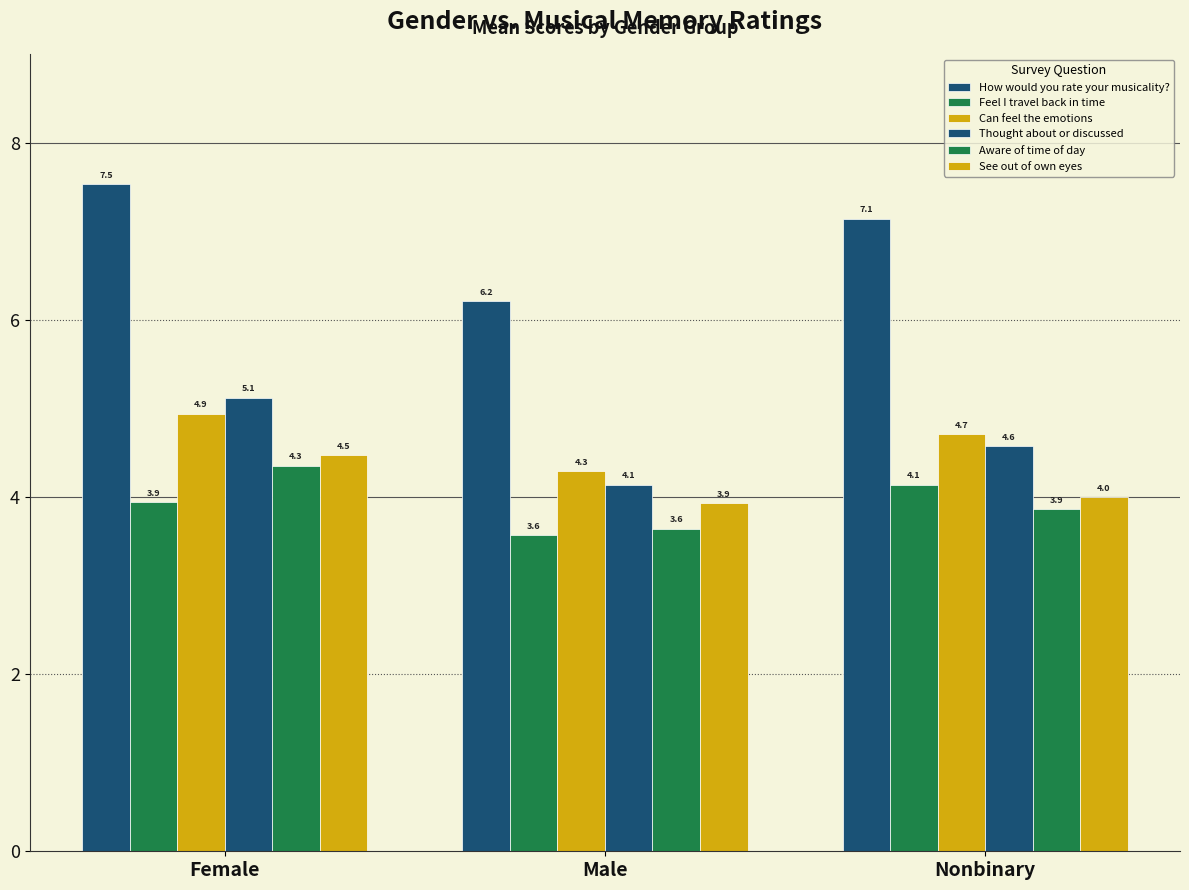

How many bars are there in each group?

6